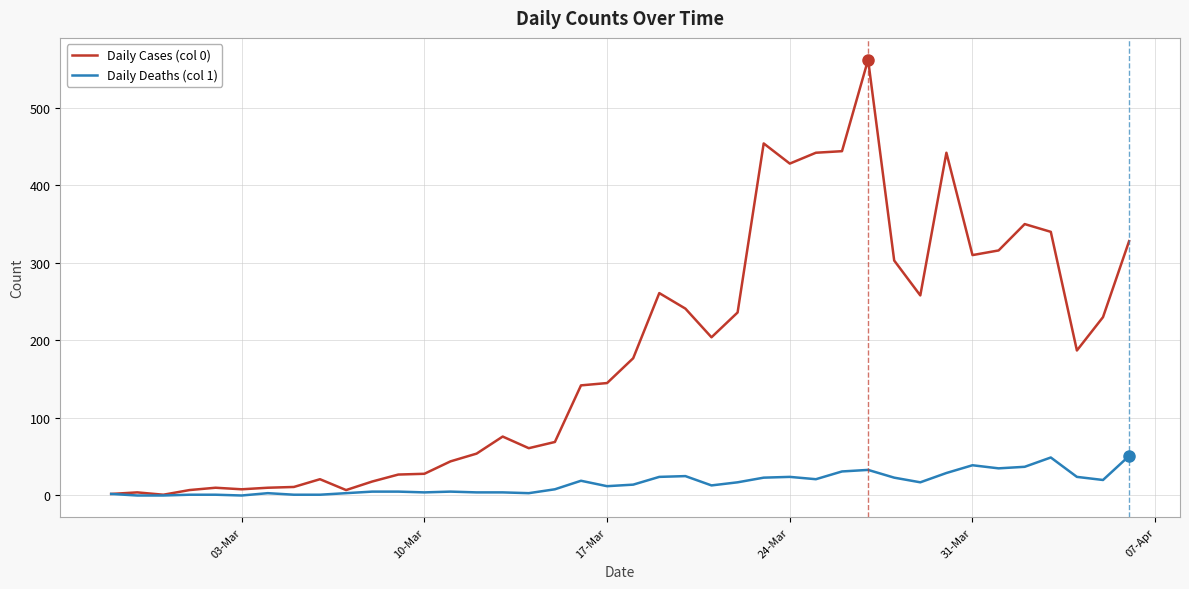

Which series has the widest spread of values?

Daily Cases (col 0)